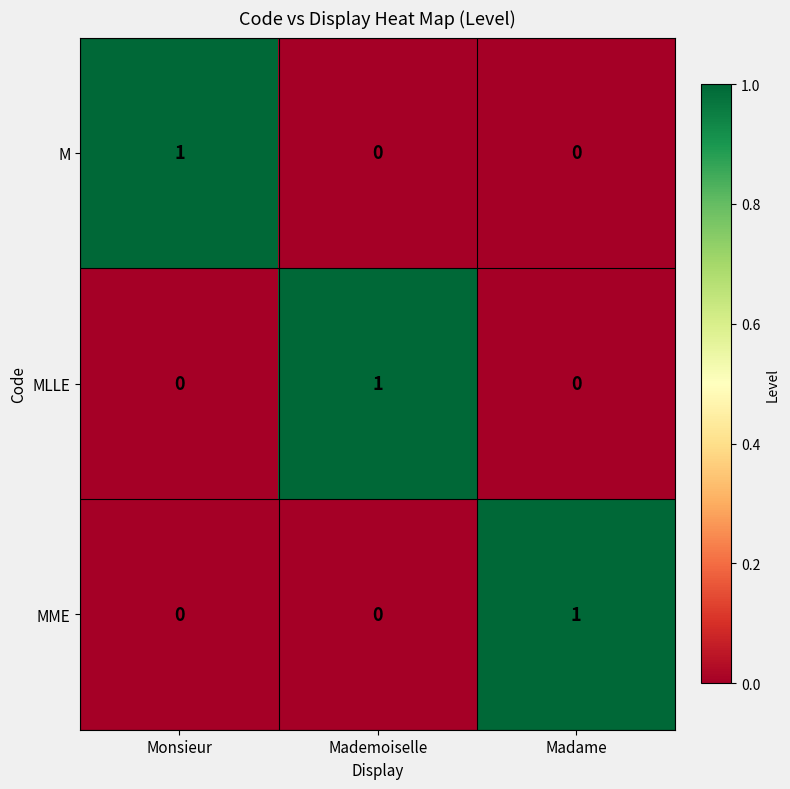

Count the MME values in the range 0 to 1.

3